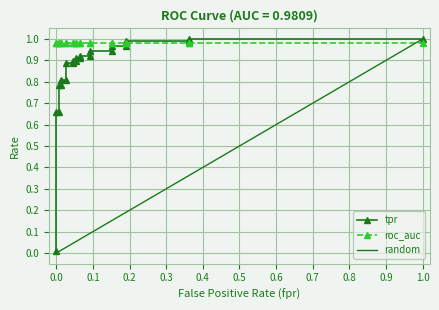

What is the sum of all tpr values?

19.5